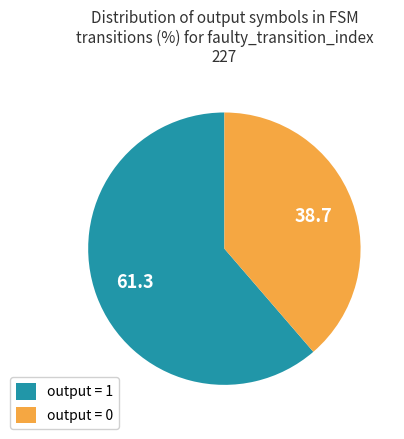

Count the number of slices in the pie.

2